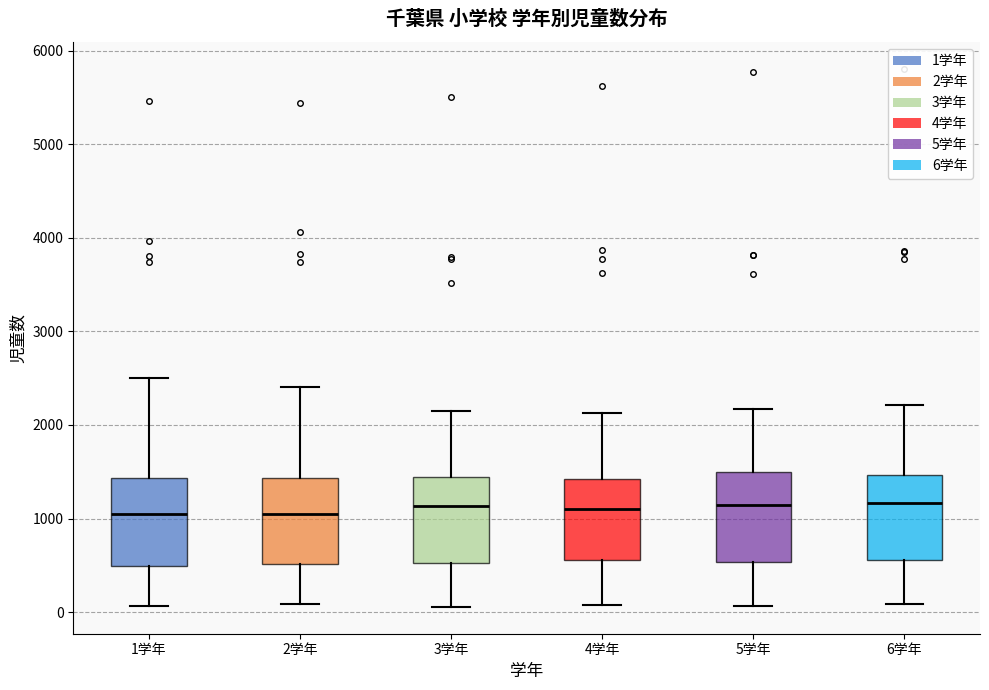

Where does the upper whisker of the box for 6学年 end on the y-axis? The values are not printed on the chart, so give them approximately, as read against the axis.

2200